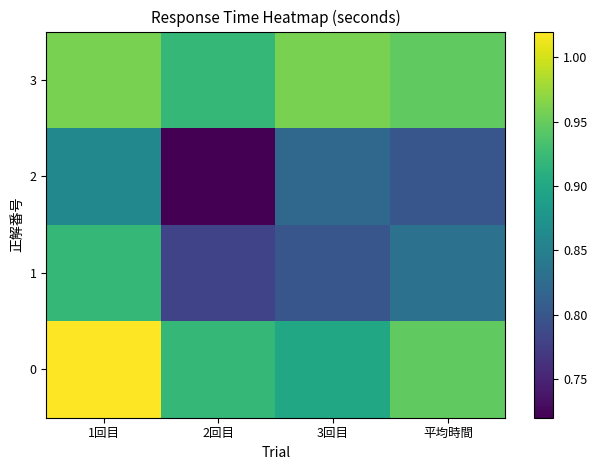

How many categories are shown in the chart?

4